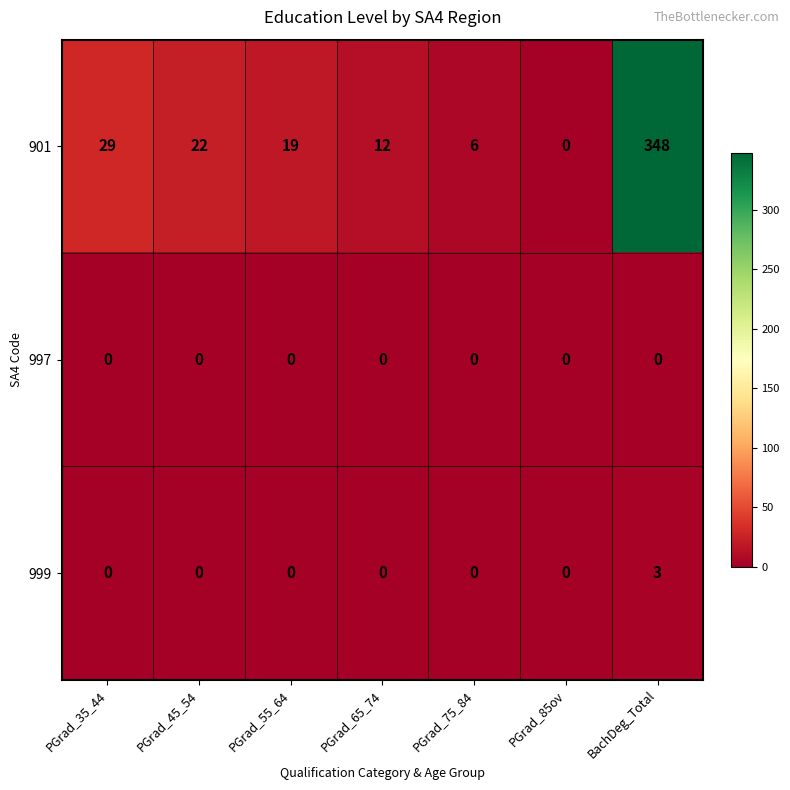

Which series has the widest spread of values?

901